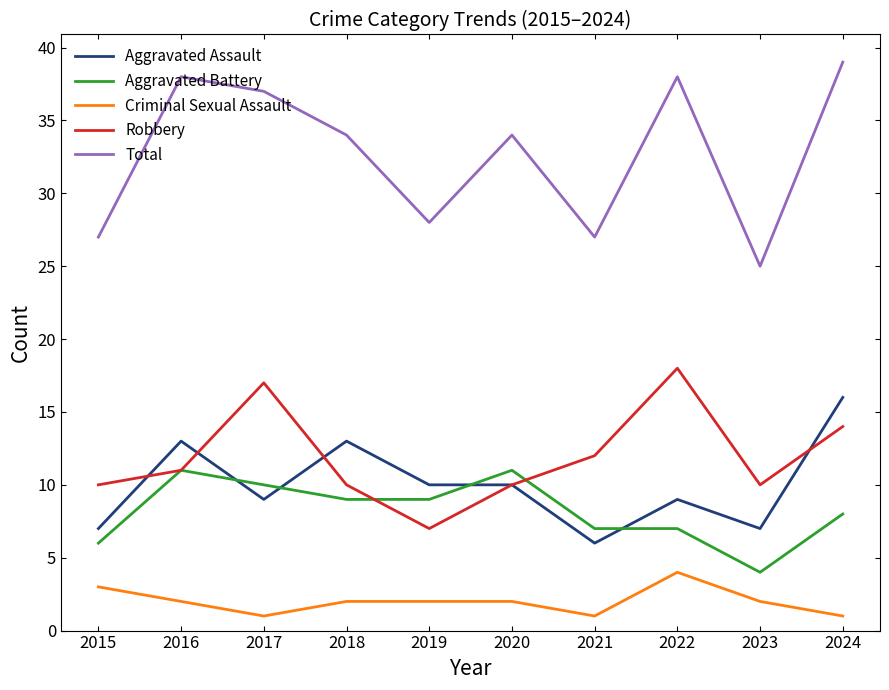

Is it true that Aggravated Assault equals 7 at 2015?

True